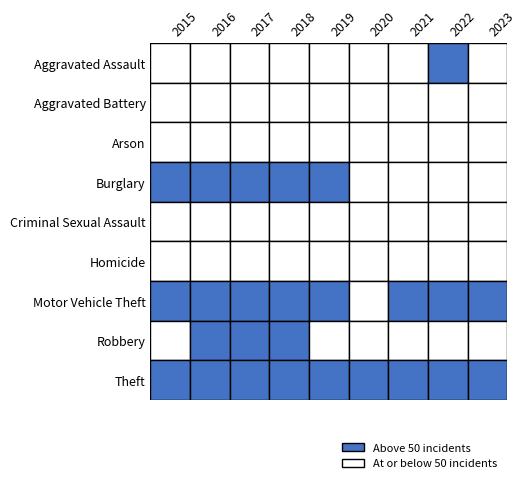

Reading left to right, list all the values displayed in this chart.

Aggravated Assault: 2015=28	2016=31	2017=38	2018=31	2019=26	2020=24	2021=38	2022=53	2023=37
Aggravated Battery: 2015=30	2016=30	2017=28	2018=17	2019=33	2020=39	2021=27	2022=22	2023=20
Arson: 2015=4	2016=5	2017=5	2018=4	2019=3	2020=0	2021=1	2022=1	2023=5
Burglary: 2015=73	2016=77	2017=125	2018=86	2019=60	2020=22	2021=26	2022=36	2023=48
Criminal Sexual Assault: 2015=9	2016=7	2017=9	2018=6	2019=11	2020=13	2021=5	2022=13	2023=6
Homicide: 2015=6	2016=3	2017=1	2018=5	2019=1	2020=0	2021=3	2022=8	2023=3
Motor Vehicle Theft: 2015=76	2016=116	2017=146	2018=74	2019=73	2020=49	2021=68	2022=56	2023=151
Robbery: 2015=40	2016=57	2017=59	2018=69	2019=46	2020=26	2021=21	2022=30	2023=41
Theft: 2015=258	2016=301	2017=270	2018=268	2019=291	2020=210	2021=202	2022=238	2023=291